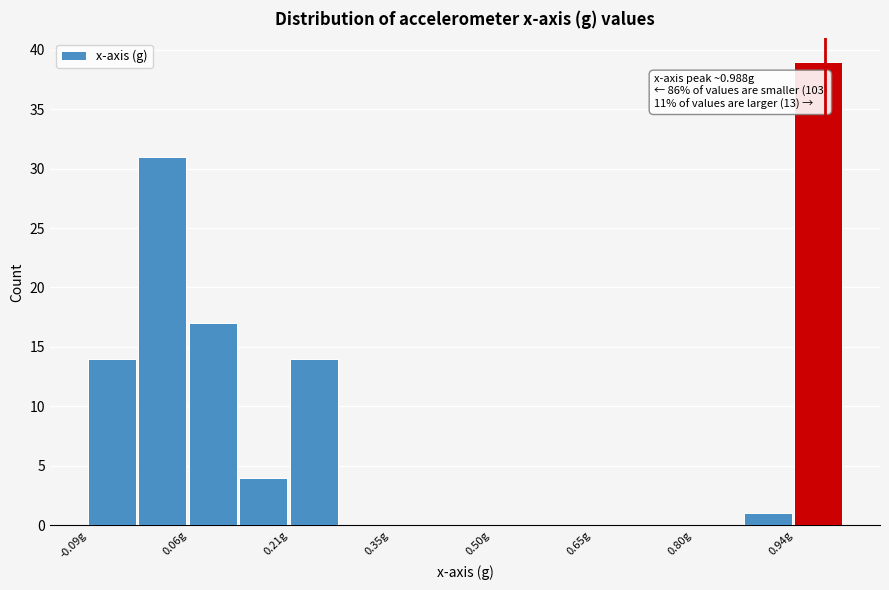

Around what value on the x-axis is the tallest bar? Give the approximate position of its centre, as read against the axis.

0.98